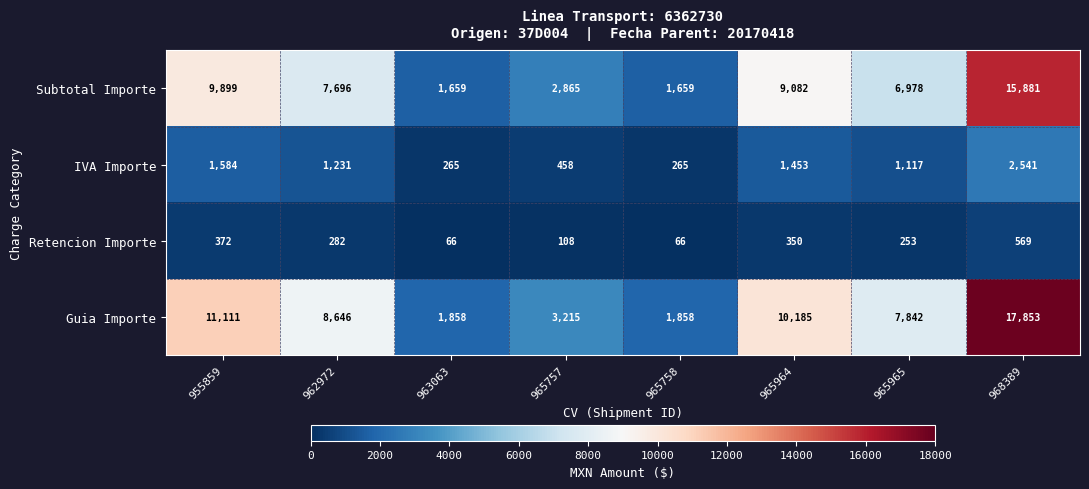

How many distinct data groups are displayed?

4